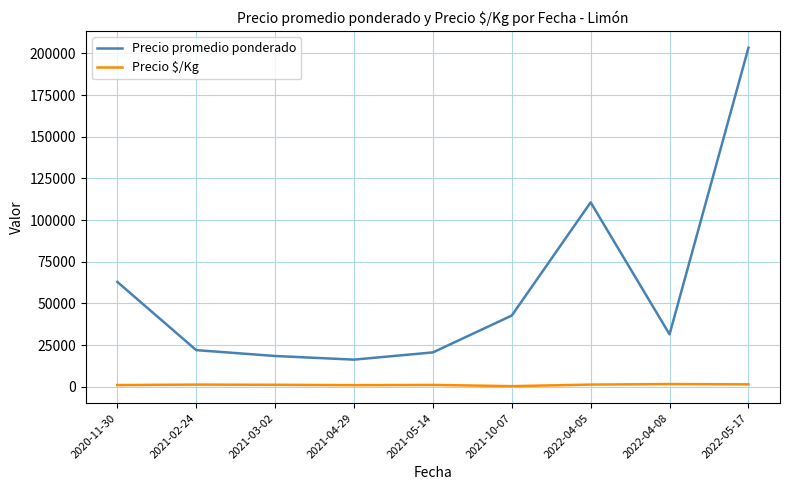

What is the difference between the maximum and minimum values in the Precio promedio ponderado series?

187053.0